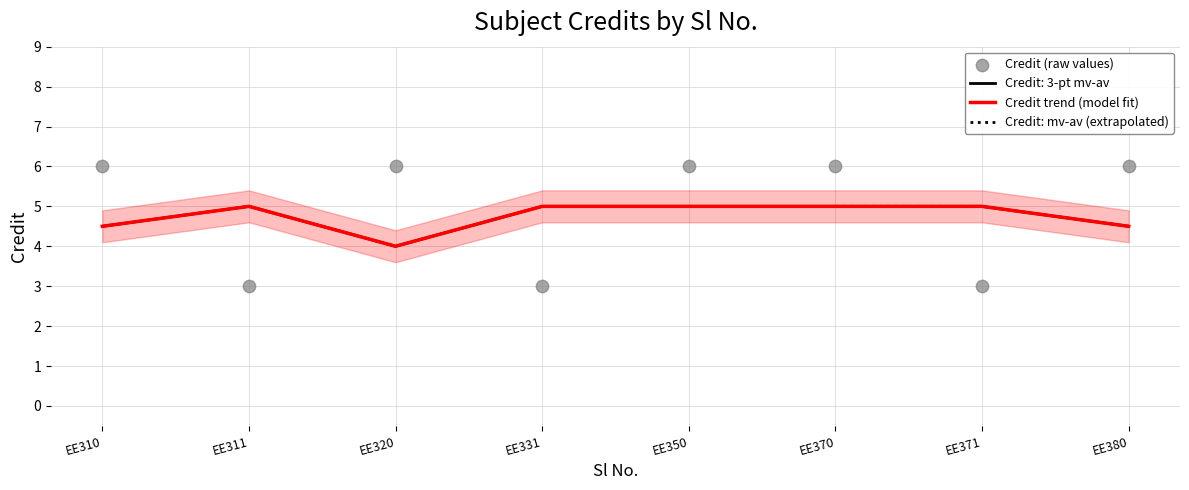

What is the ratio of the value at EE320 to the value at EE311?

2.0